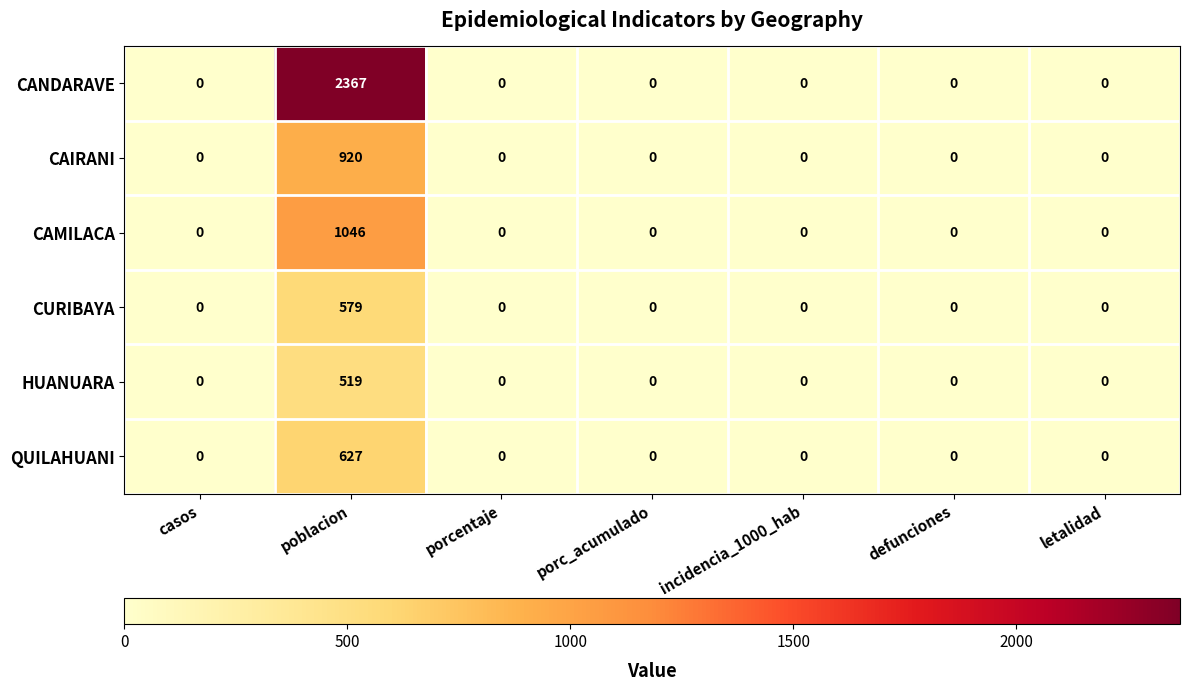

True or false: CANDARAVE has a value of 0 at porcentaje.

True